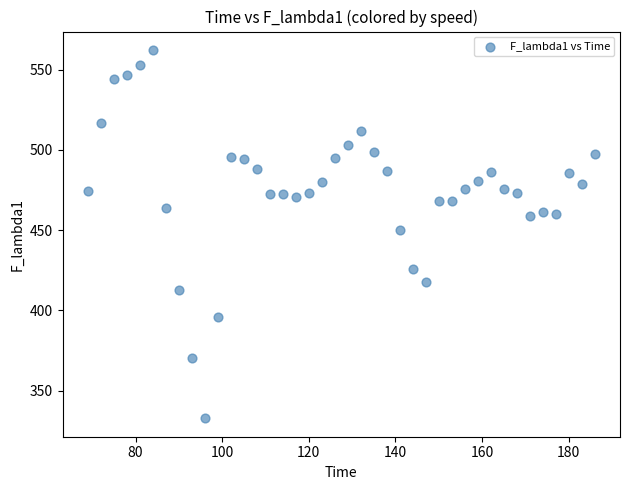

What Y value in the scatter plot is closest to 447?

450.4